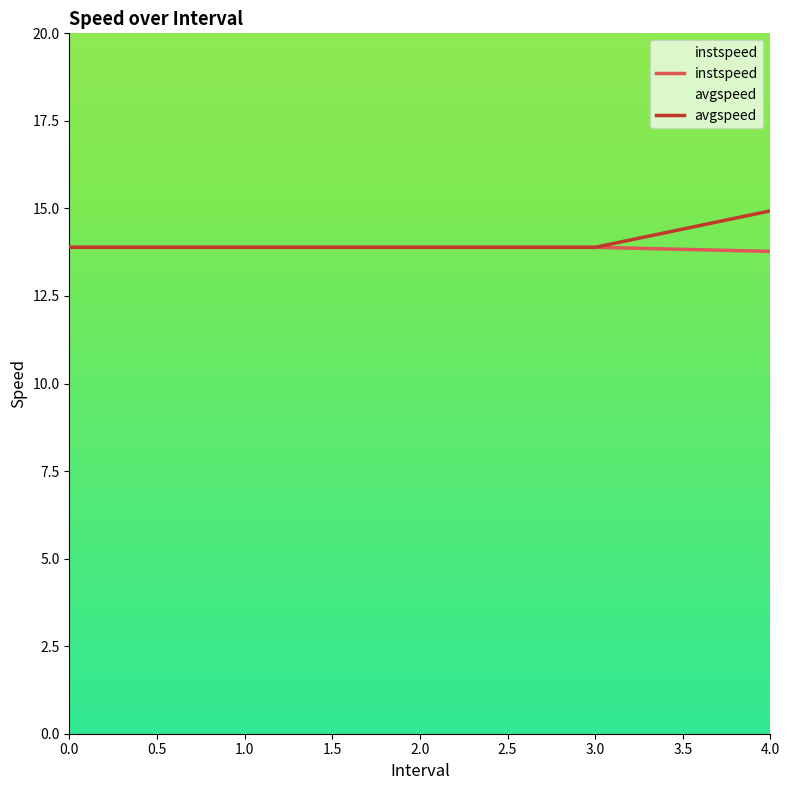

Rank the series by their maximum value, from lowest to highest.

instspeed, avgspeed